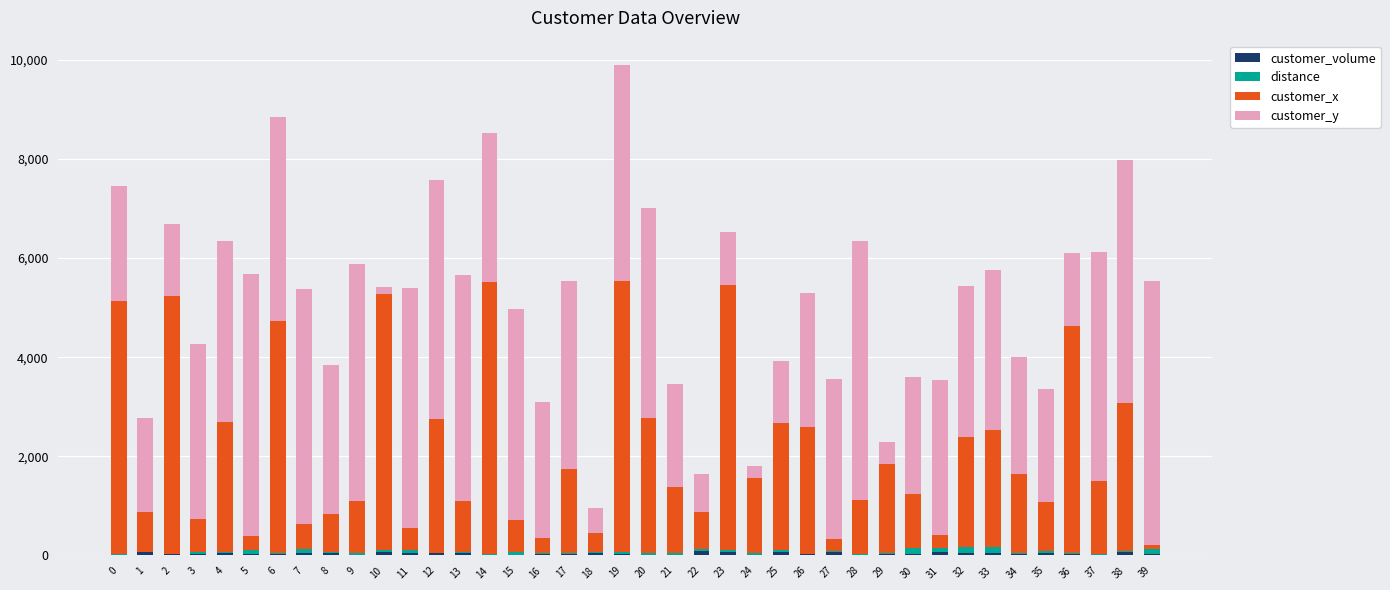

How many categories are shown in the chart?

40